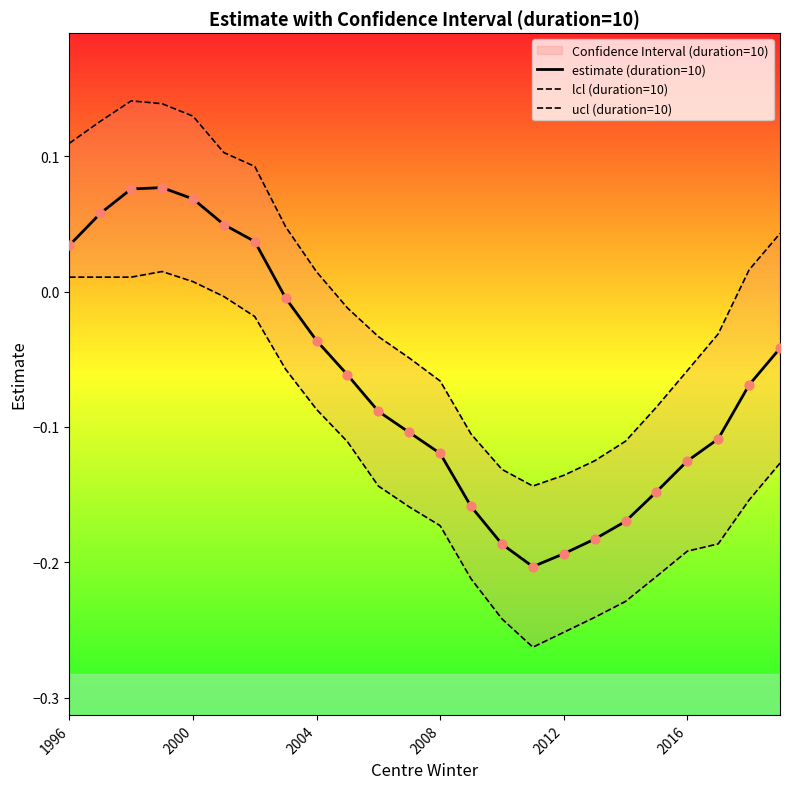

Which series has the largest total across all categories?

ucl (duration=10)